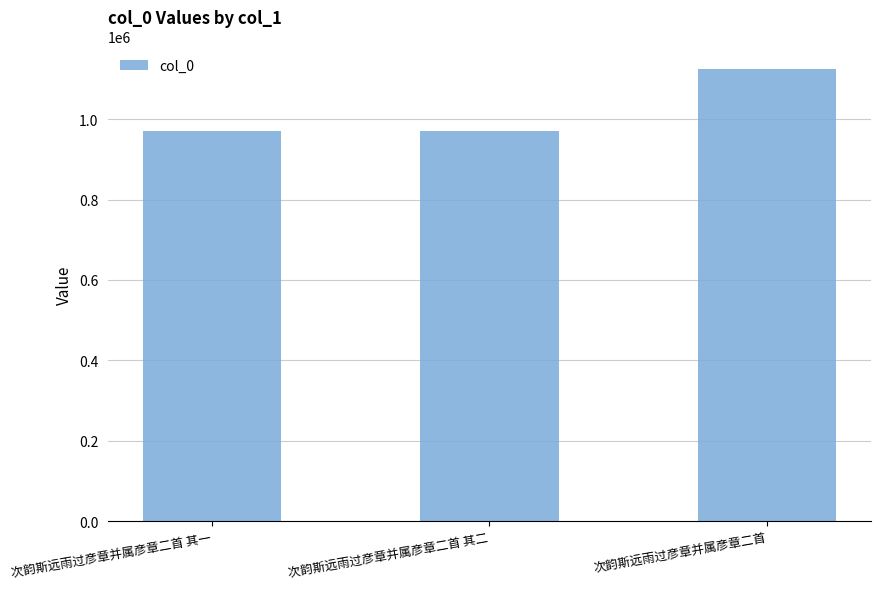

What is the approximate value at 次韵斯远雨过彦章并属彦章二首?

1124238